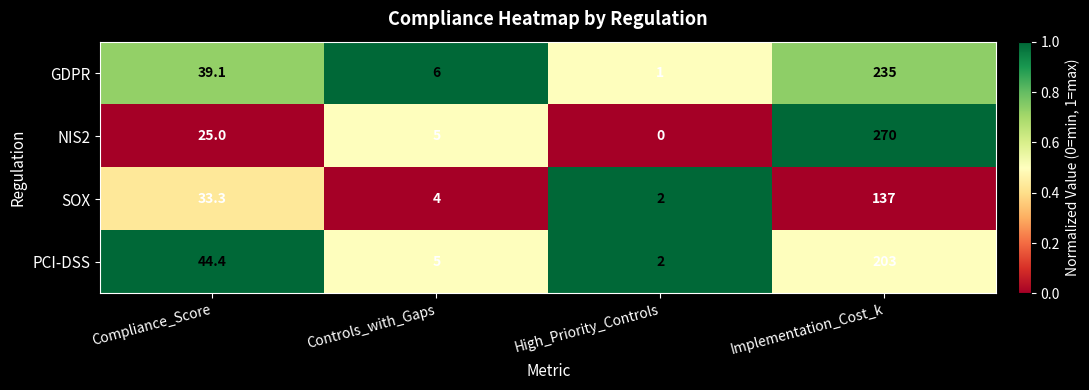

What is the total value across all series at Compliance_Score?

141.8